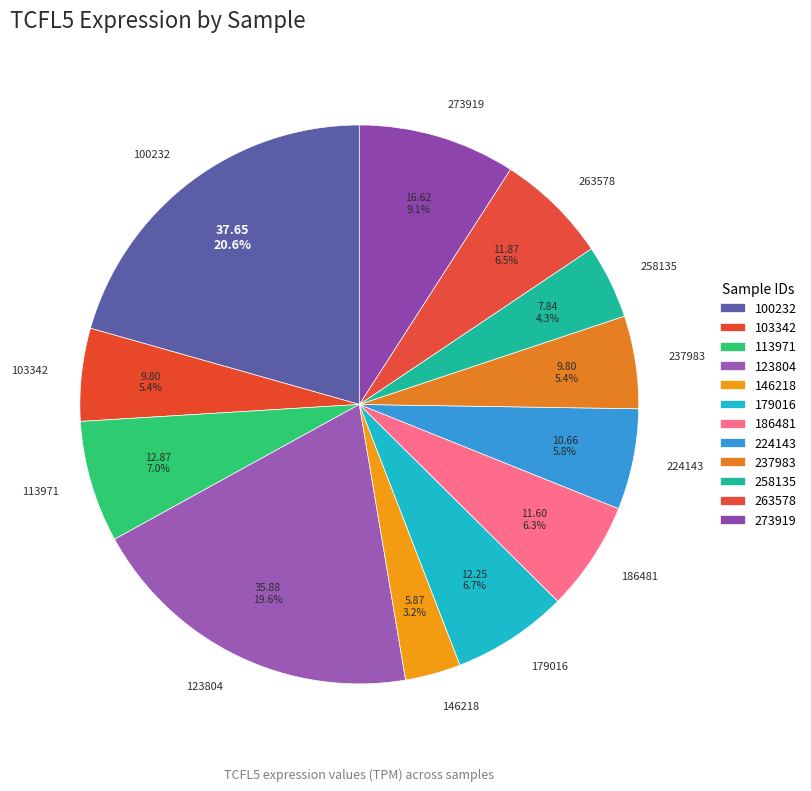

To the nearest percent, what is the difference between the largest and smallest slice percentages?

17%